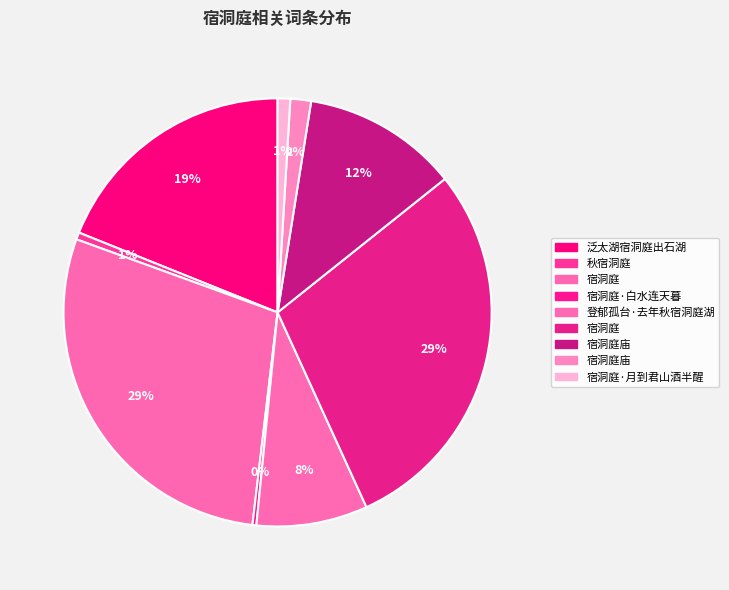

Count the number of slices in the pie.

9